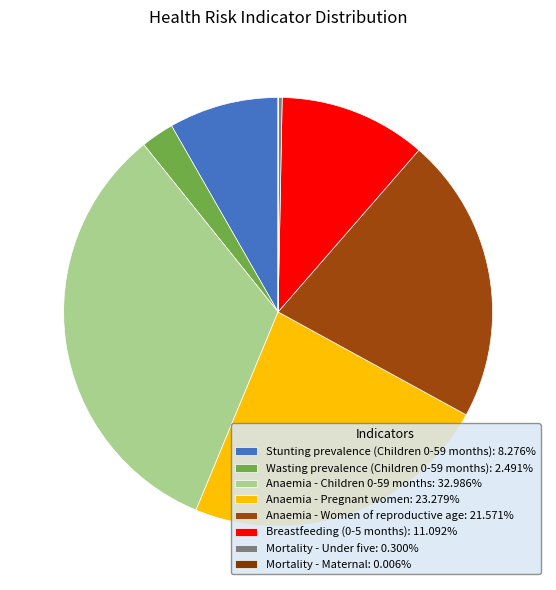

What is the smallest slice in the pie chart?

Mortality - Maternal